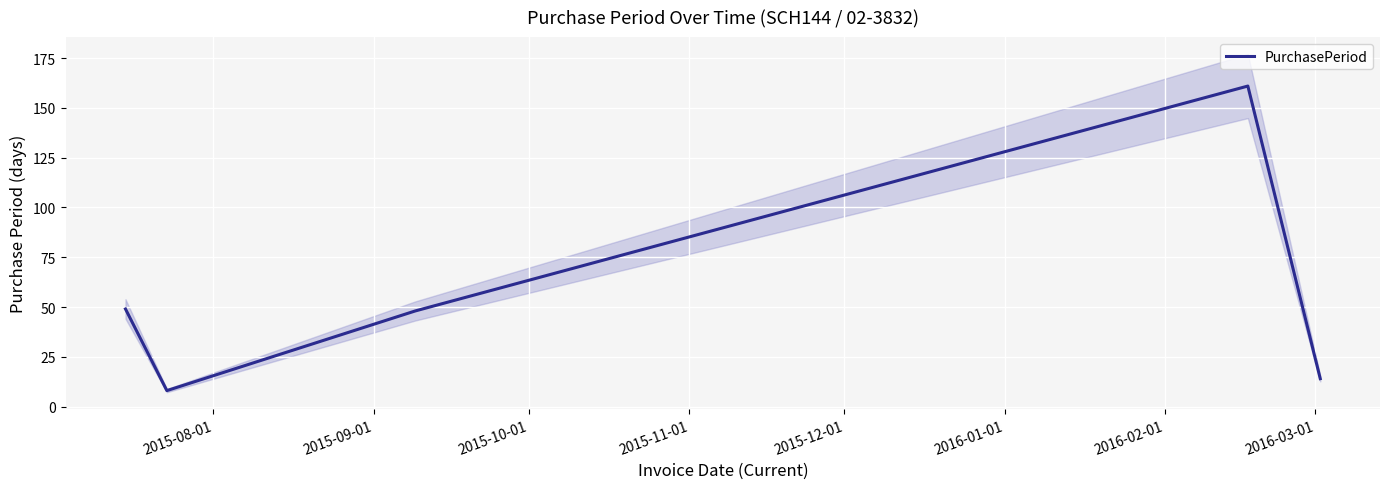

Is this an area chart (filled region under the line)?

No